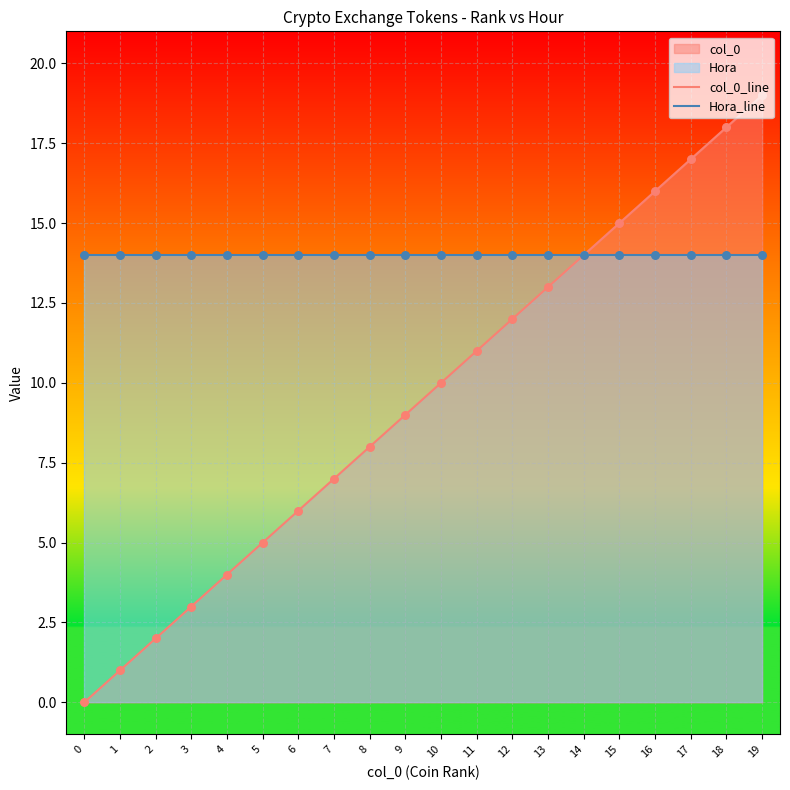

Which series has the largest Y range (max minus min)?

col_0_line